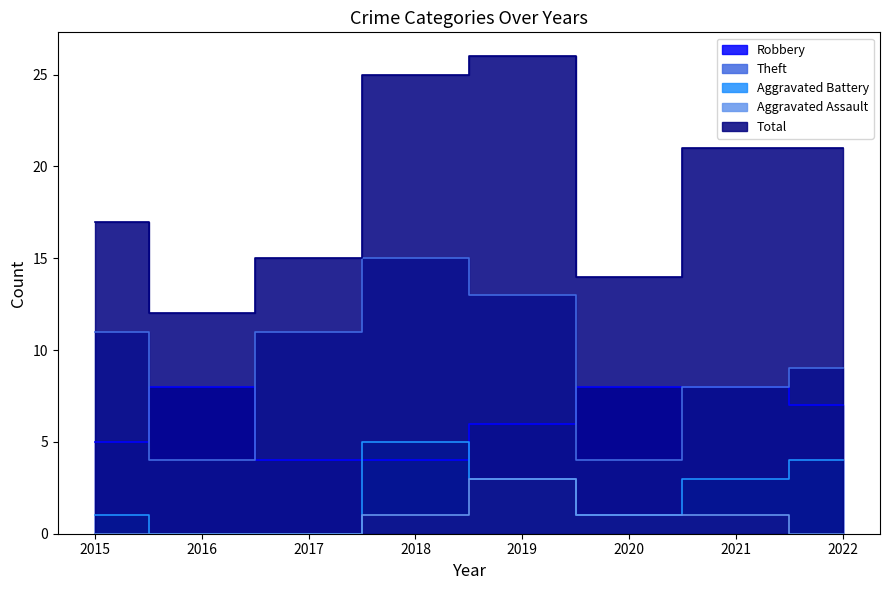

At which label does Robbery reach its peak?

2016